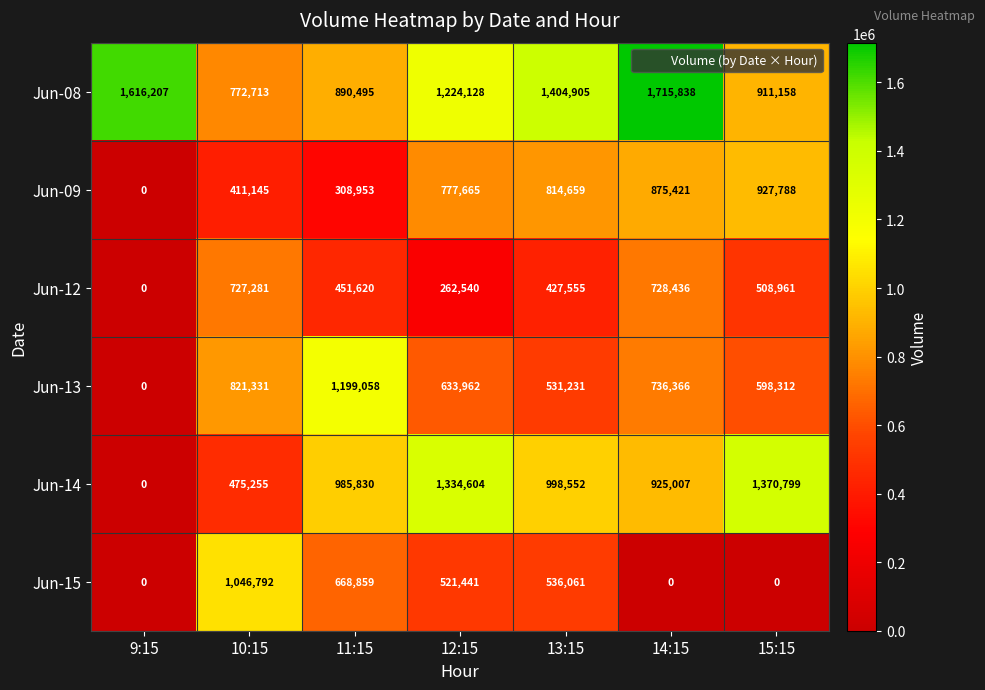

The Jun-12 series shows 680305 at 11:15. True or false?

False